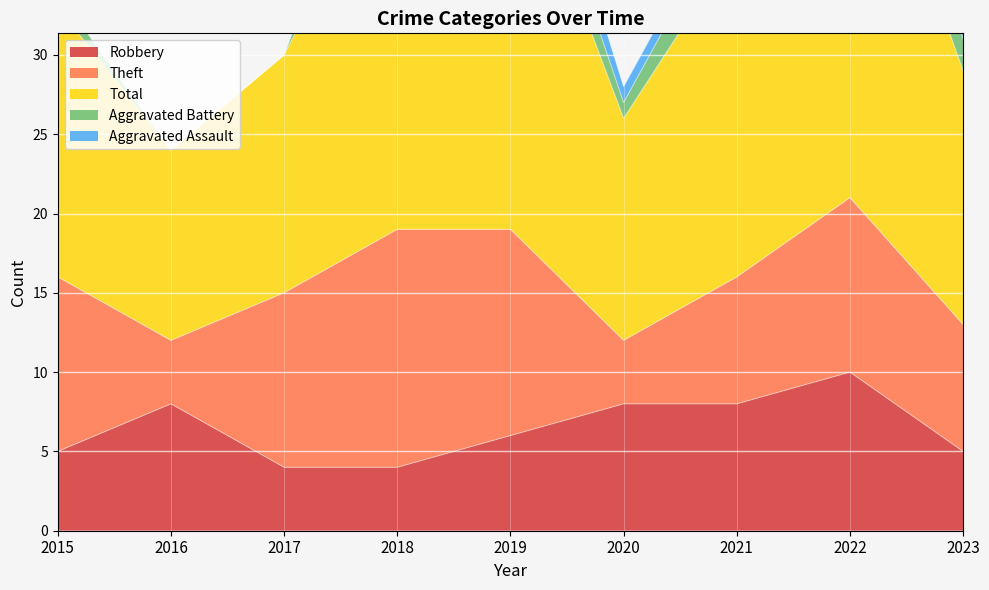

Rank the categories by Robbery value from highest to lowest.

2022, 2016, 2020, 2021, 2019, 2015, 2023, 2017, 2018